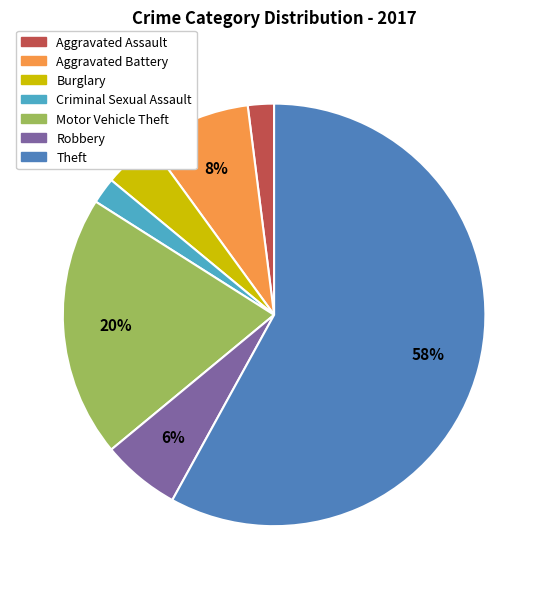

Combined, do Aggravated Assault and Burglary account for over 50%?

No